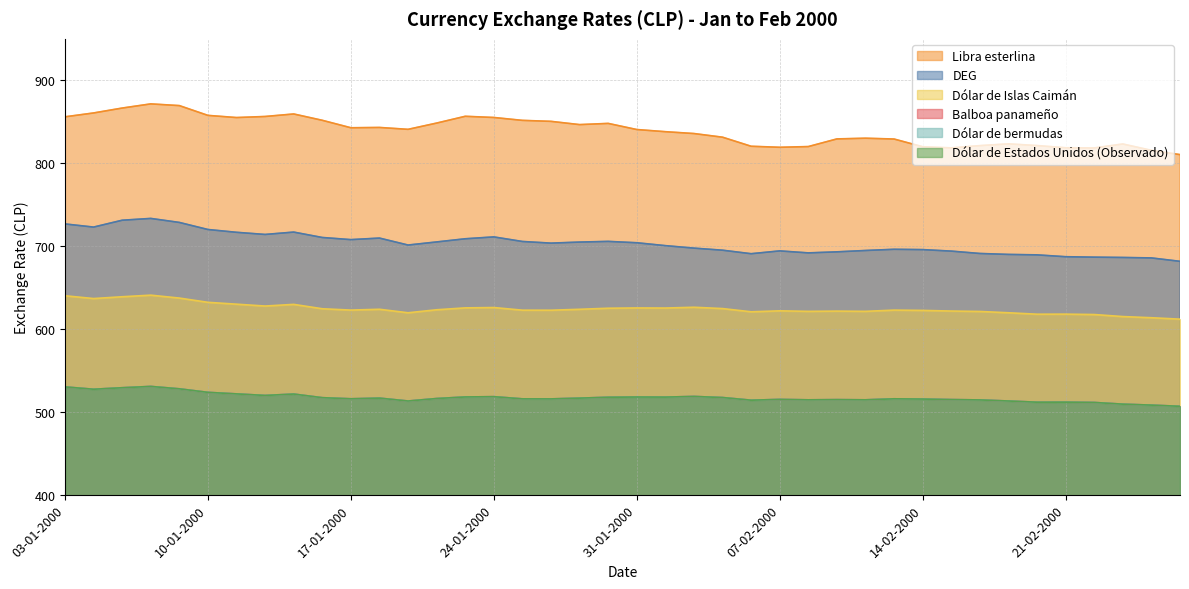

What are all the series names shown in the legend?

DEG, Libra esterlina, Balboa panameño, Dólar de bermudas, Dólar de Estados Unidos (Observado), Dólar de Islas Caimán